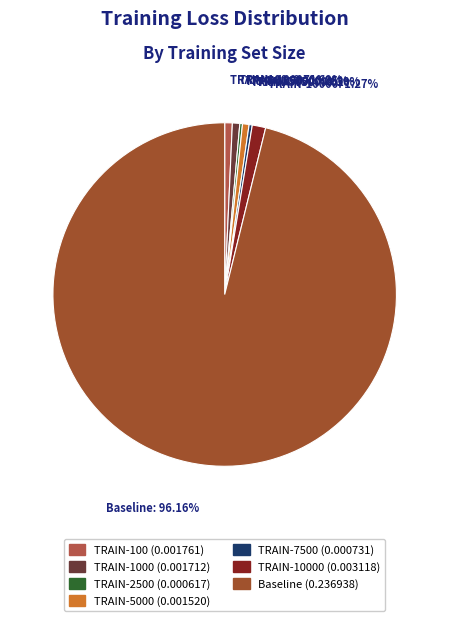

Which category has the biggest portion of the pie?

Baseline